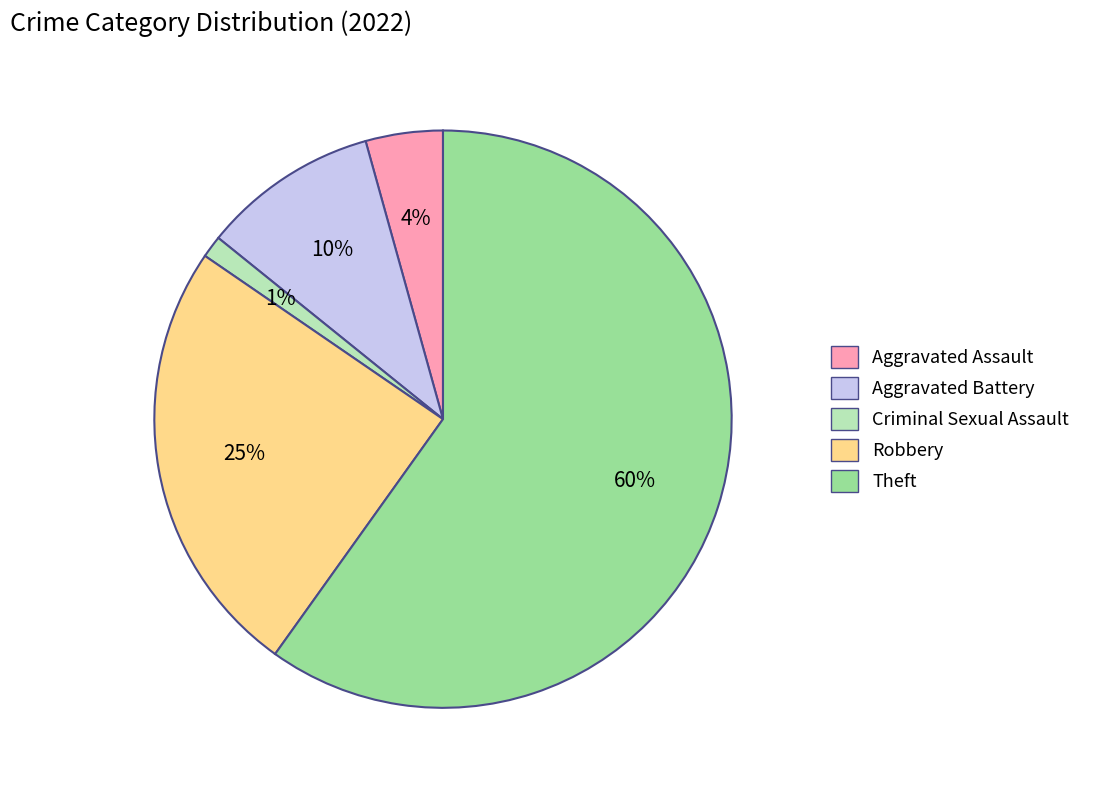

Is the sum of Theft and Aggravated Battery greater than half?

Yes